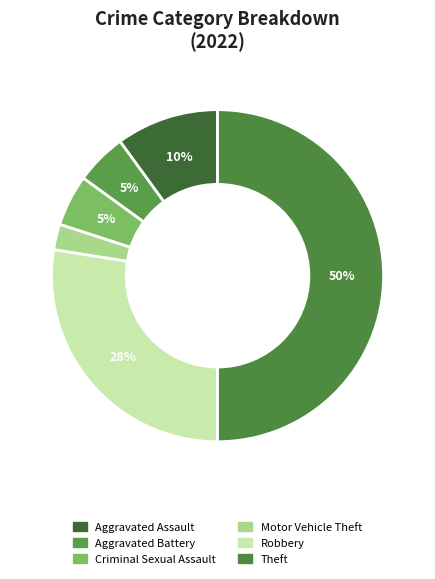

Which category has the biggest portion of the pie?

Theft